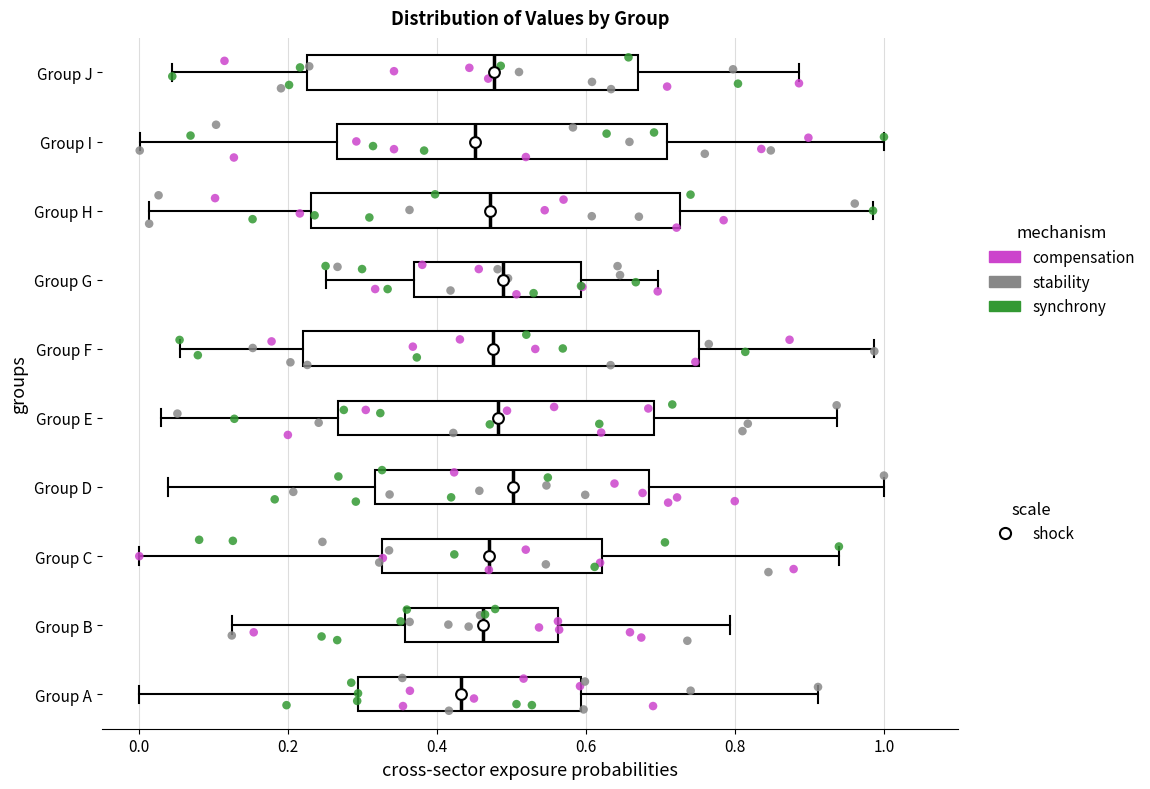

Which box is the widest, from its left edge to its right edge?

Group F